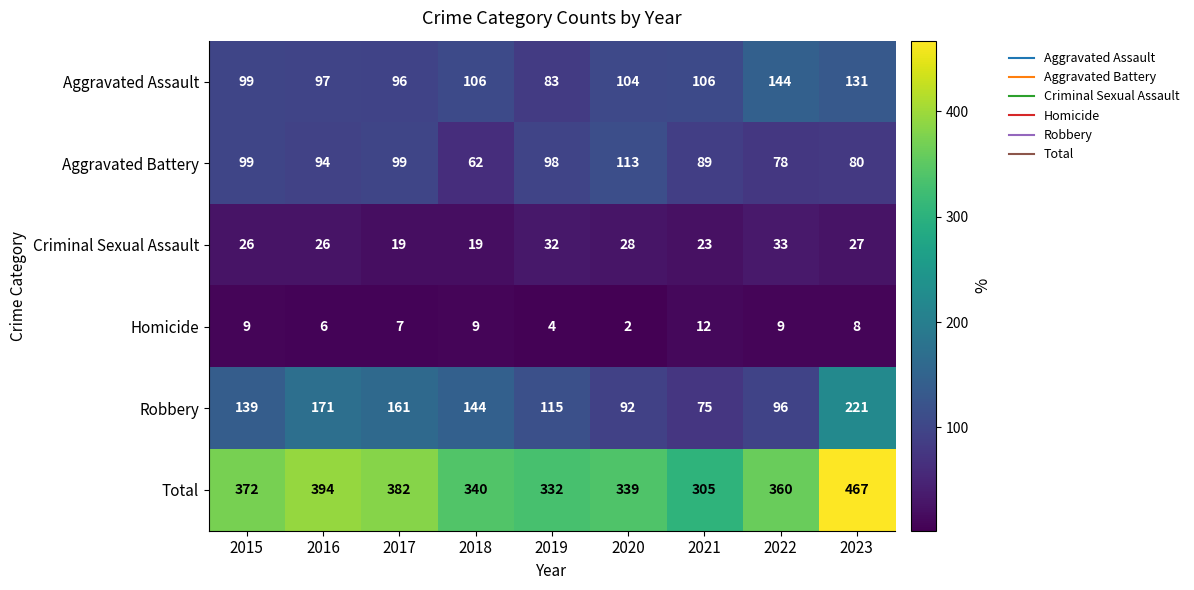

Which series changed the most between 2020 and 2022?

Aggravated Assault